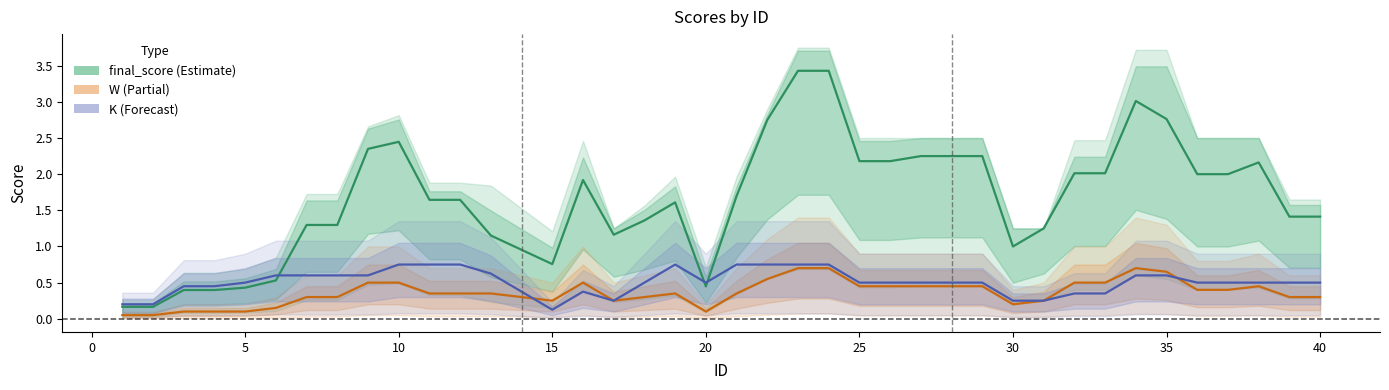

Which series has the largest total across all categories?

final_score